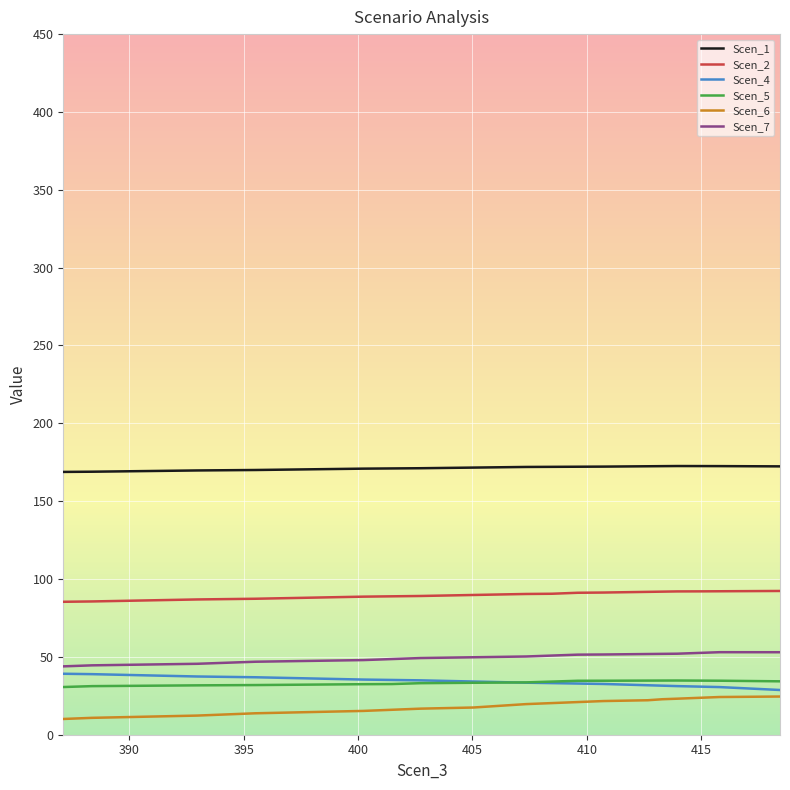

How many lines are shown in the chart?

6